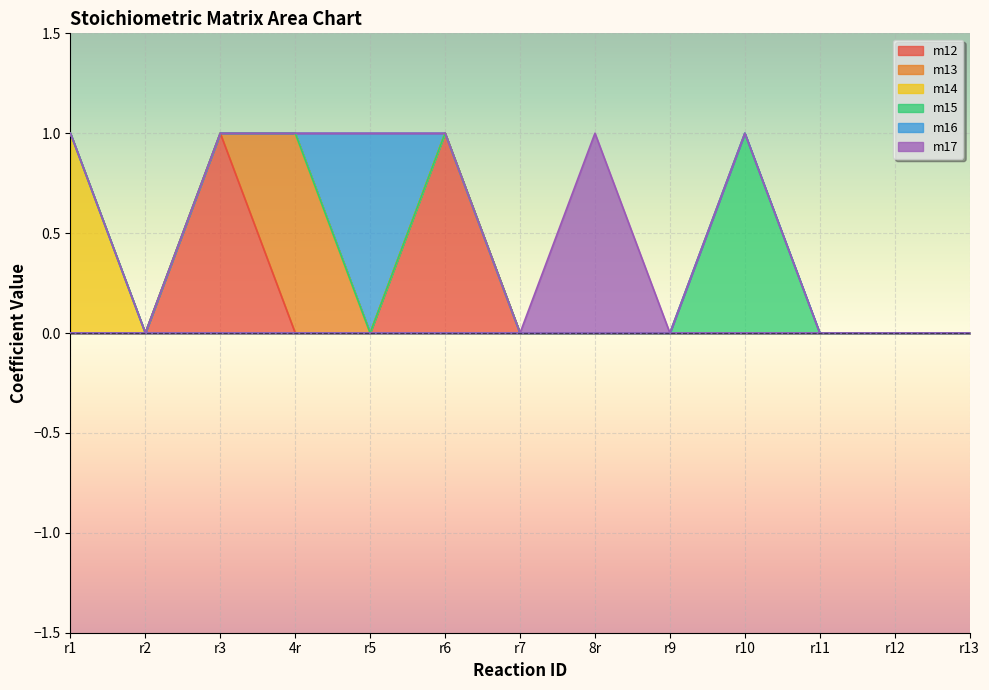

Which series has the largest total across all categories?

m12